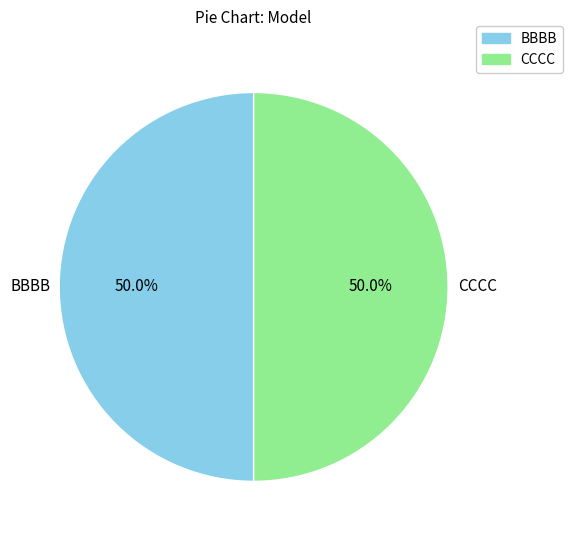

What percentage is NOT represented by CCCC?

50.0%